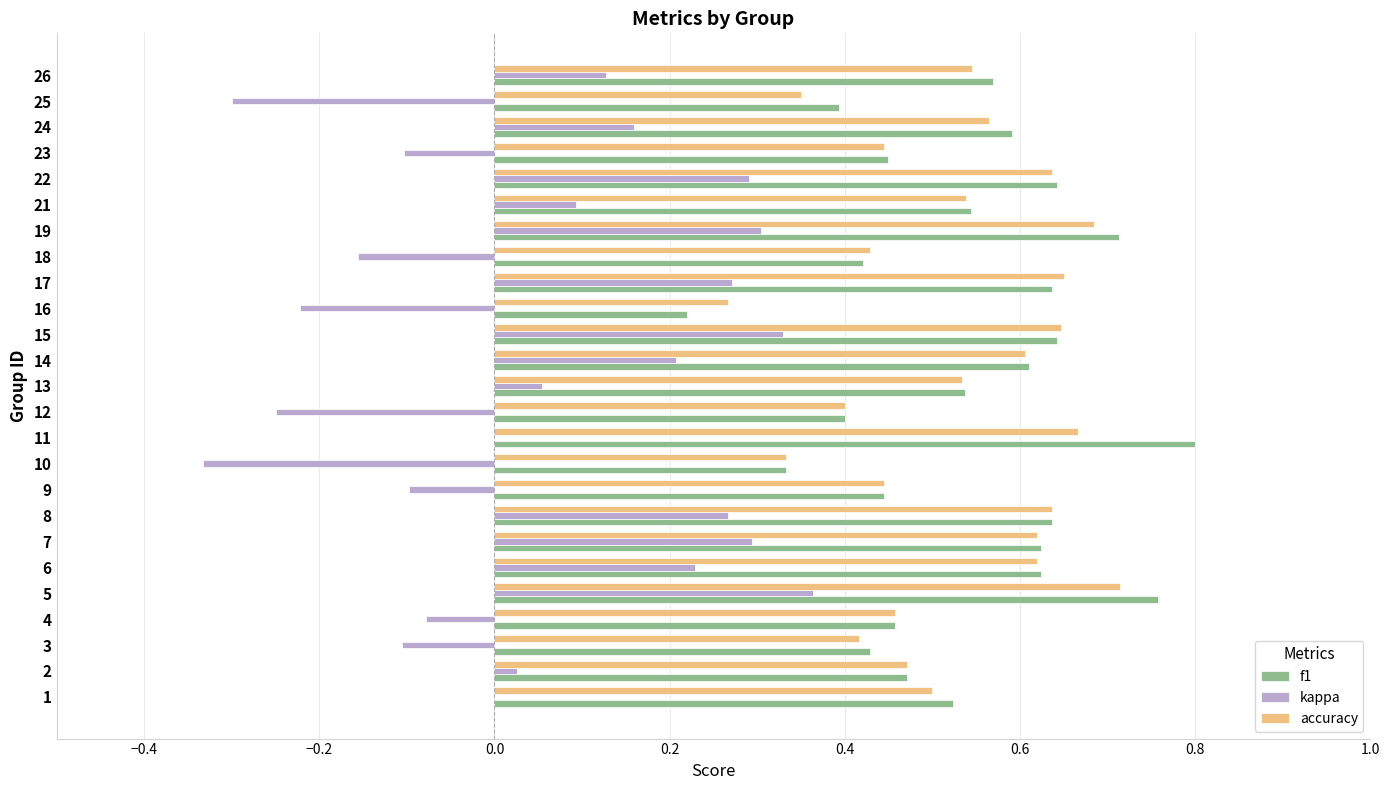

Between 10 and 24, which series saw the biggest shift?

kappa